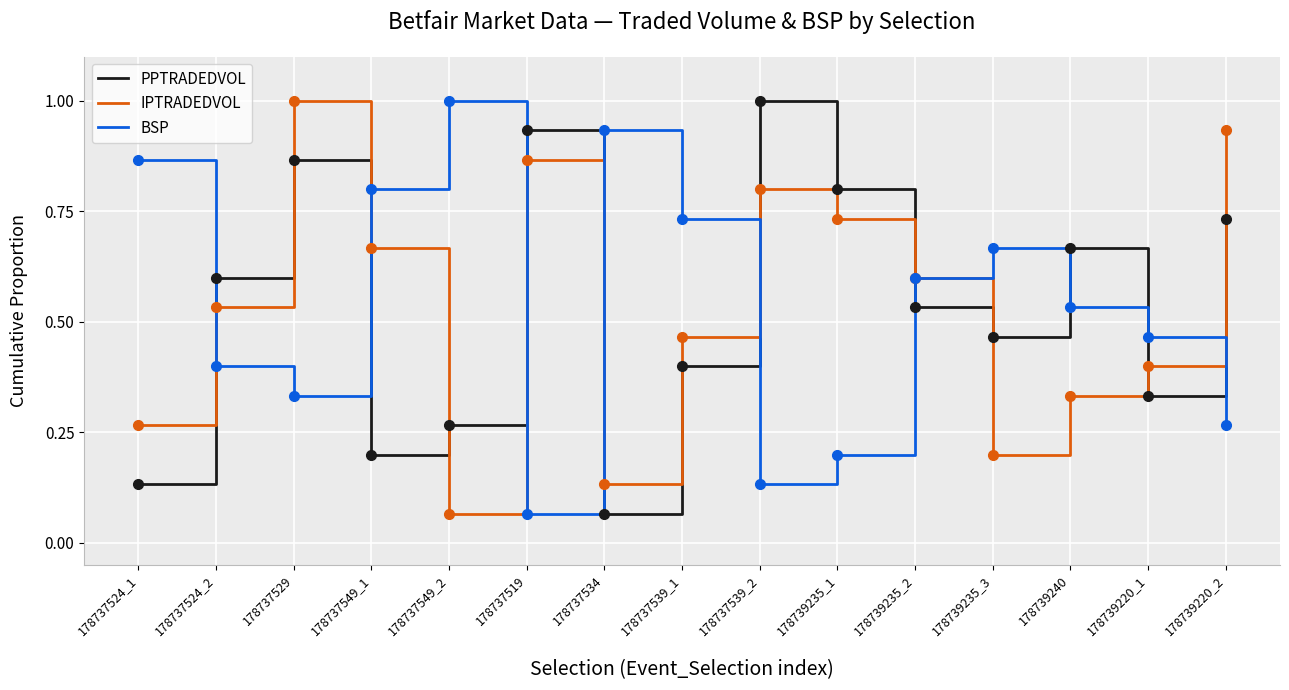

What position from the left is 178737539_2?

9